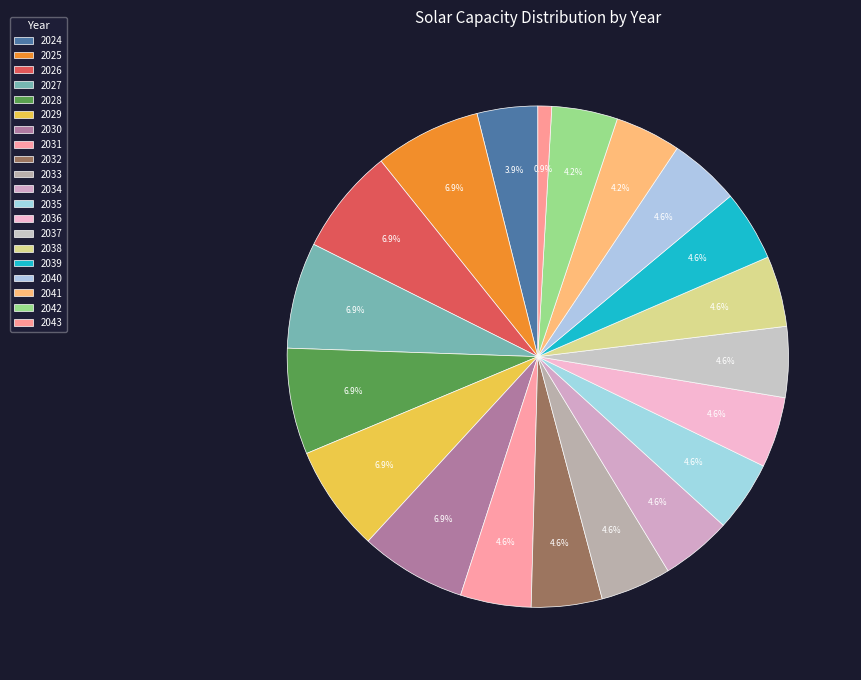

The 2028 slice represents 1% of the pie. True or false?

False